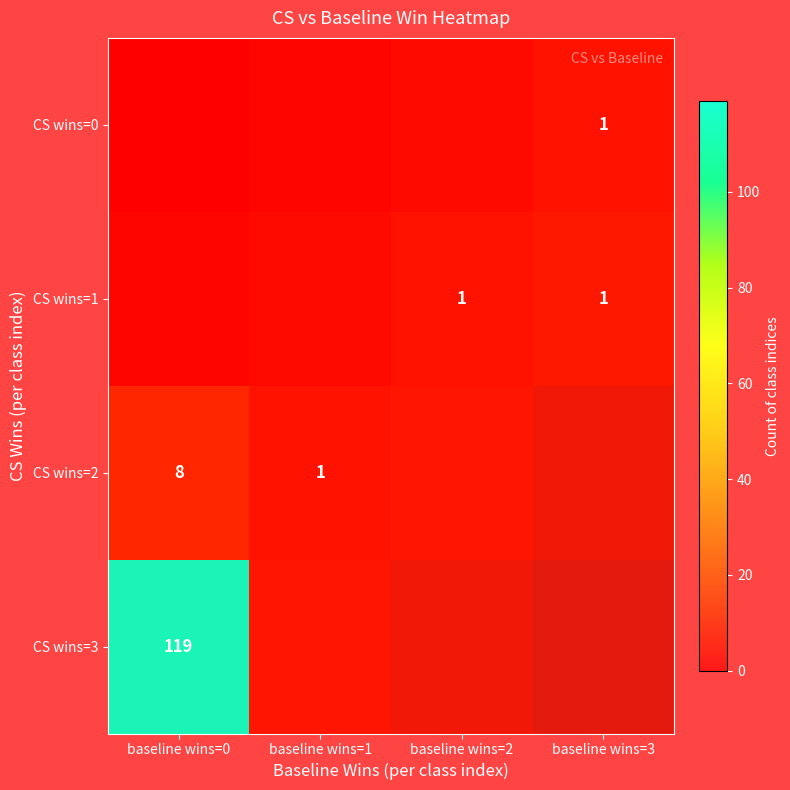

What is the sum of all CS wins=3 values?

119